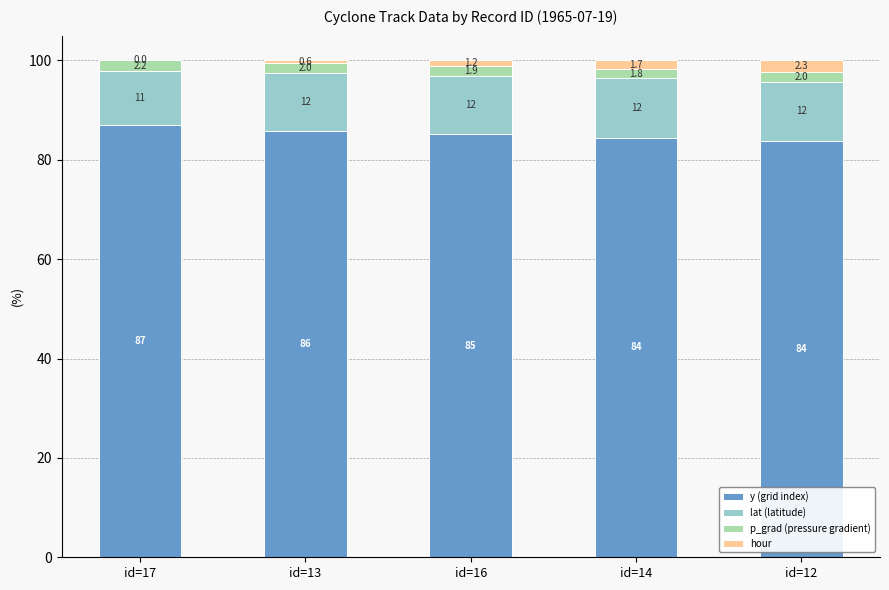

The value of y (grid index) at id=13 is 55.5. True or false?

False